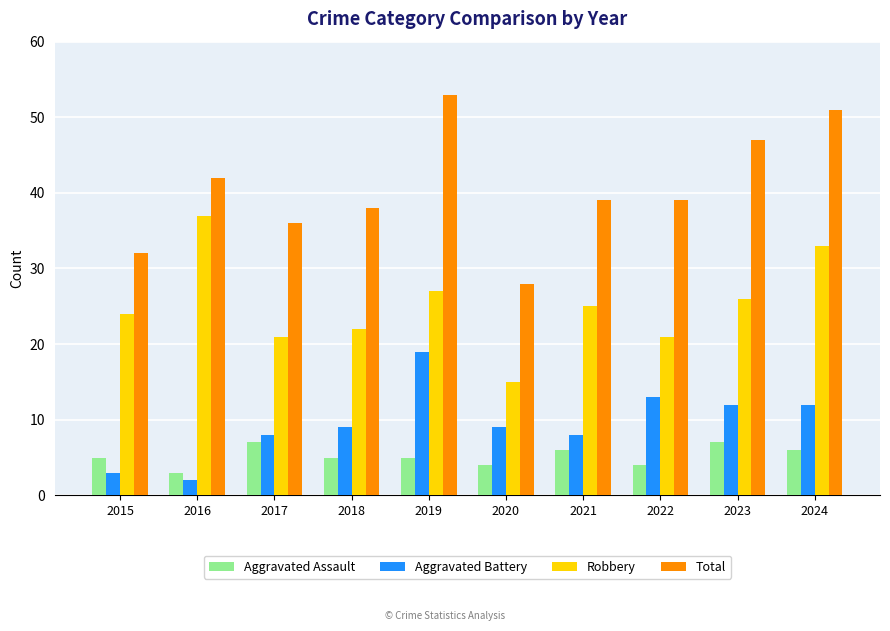

What is the total value across all series at 2023?

92